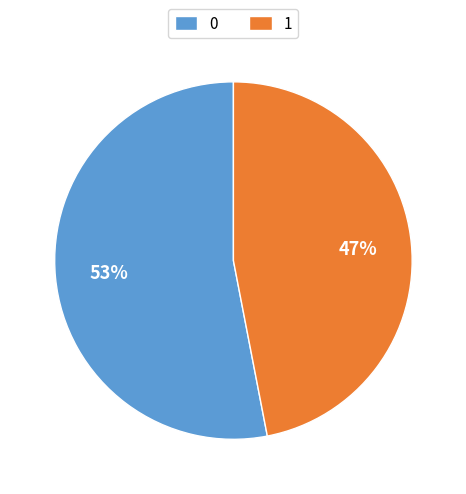

To the nearest percent, what portion does 1 represent?

47%